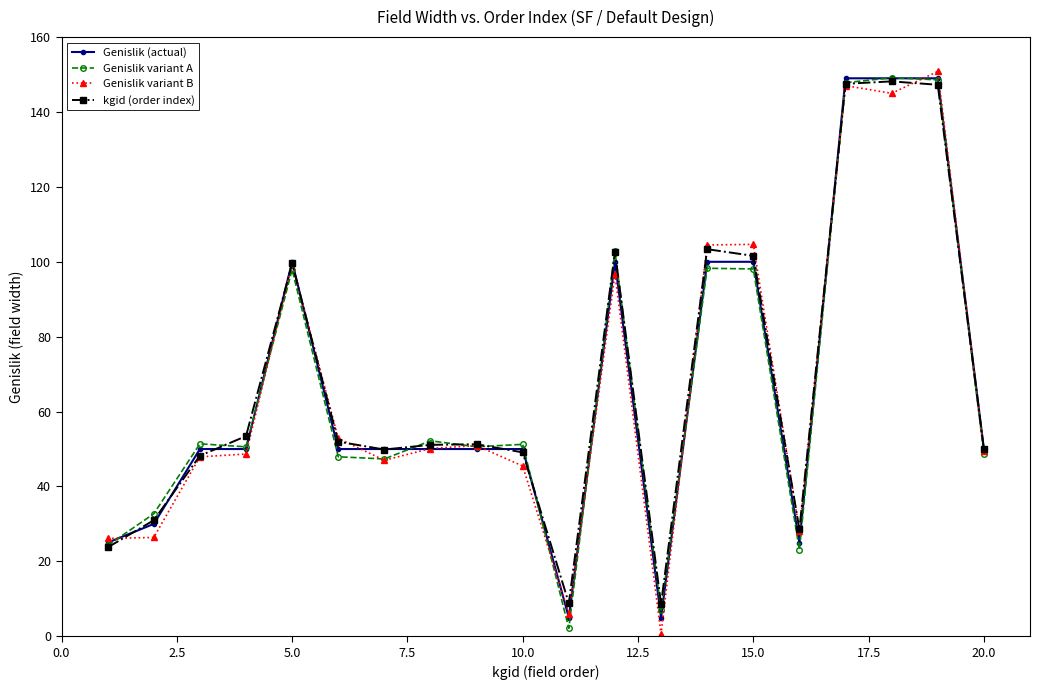

What is the greatest value displayed?

150.8